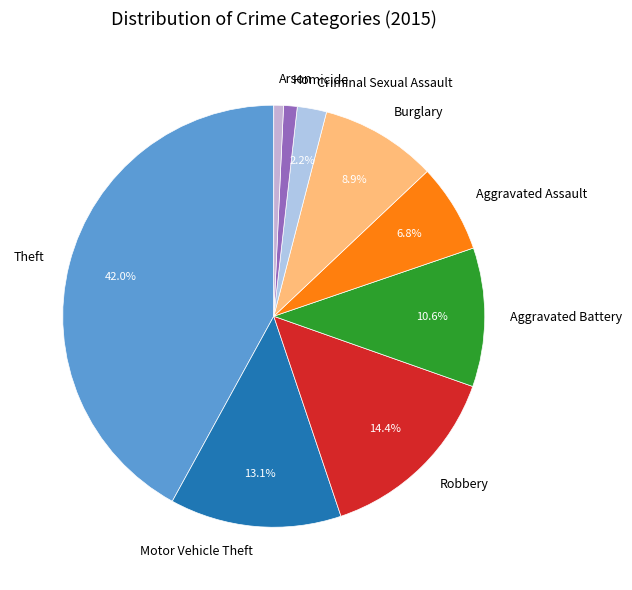

What is the largest slice in the pie chart?

Theft